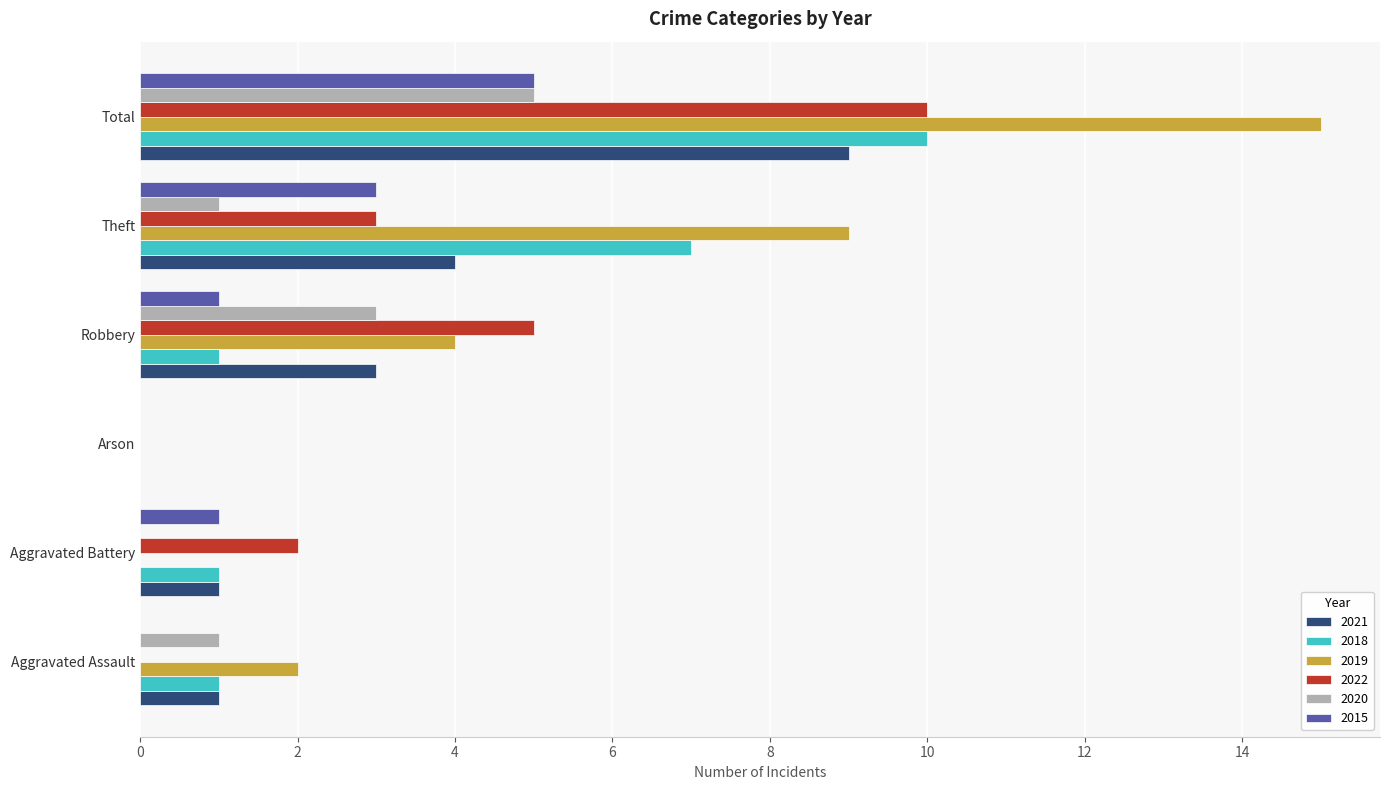

What are all the series names shown in the legend?

2021, 2018, 2019, 2022, 2020, 2015